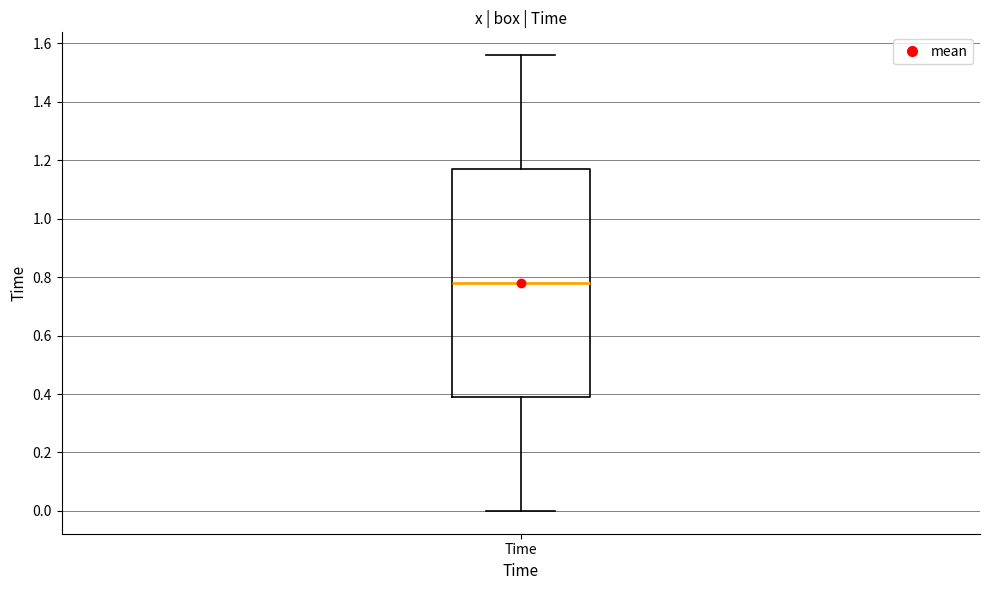

Transcribe this box plot: give where the median line is, the range the box spans, and where the two whiskers end, as read against the y-axis. The values are not printed on the chart, so give them approximately, as read against the axis.

median 0.78, box 0.40 to 1.18, whiskers 0.00 to 1.56